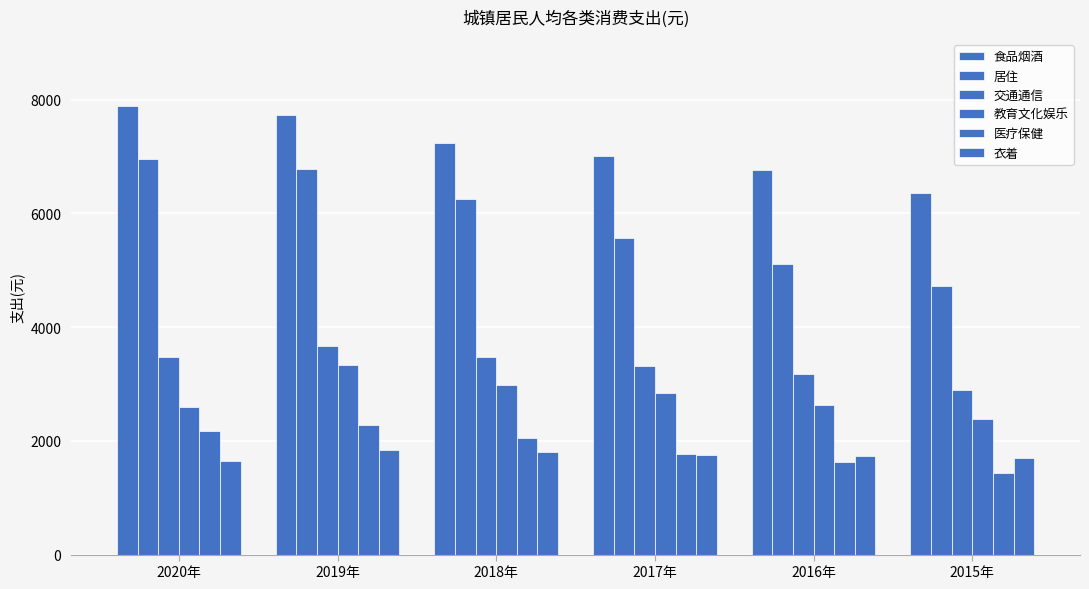

How many categories are shown in the chart?

6